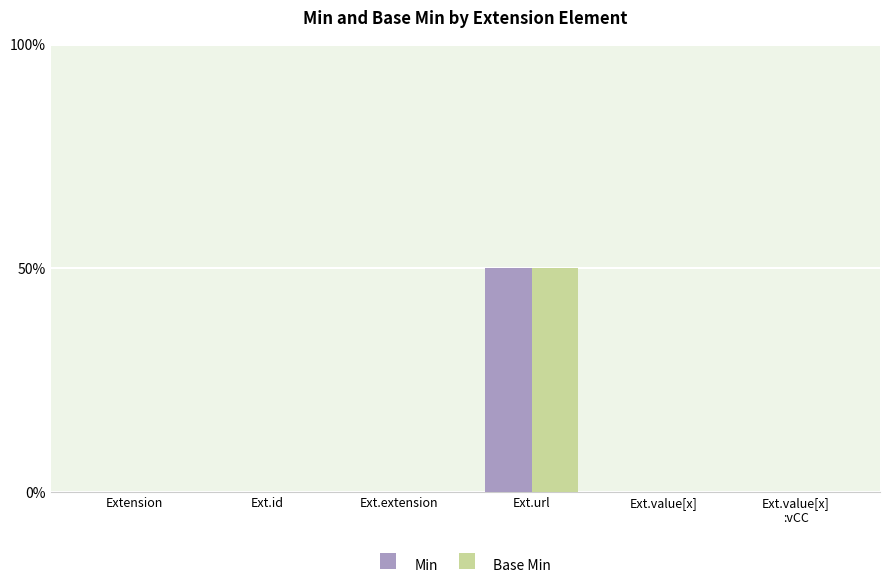

What is the difference between the maximum and minimum values in the Min series?

1